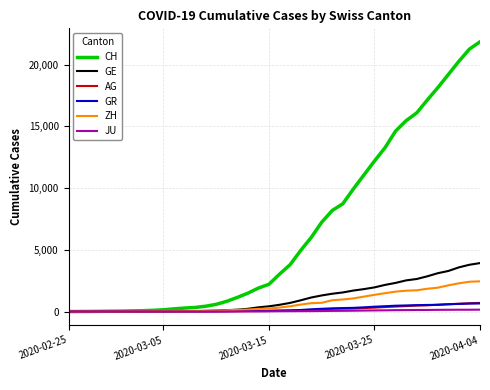

Which series has the largest total across all categories?

CH